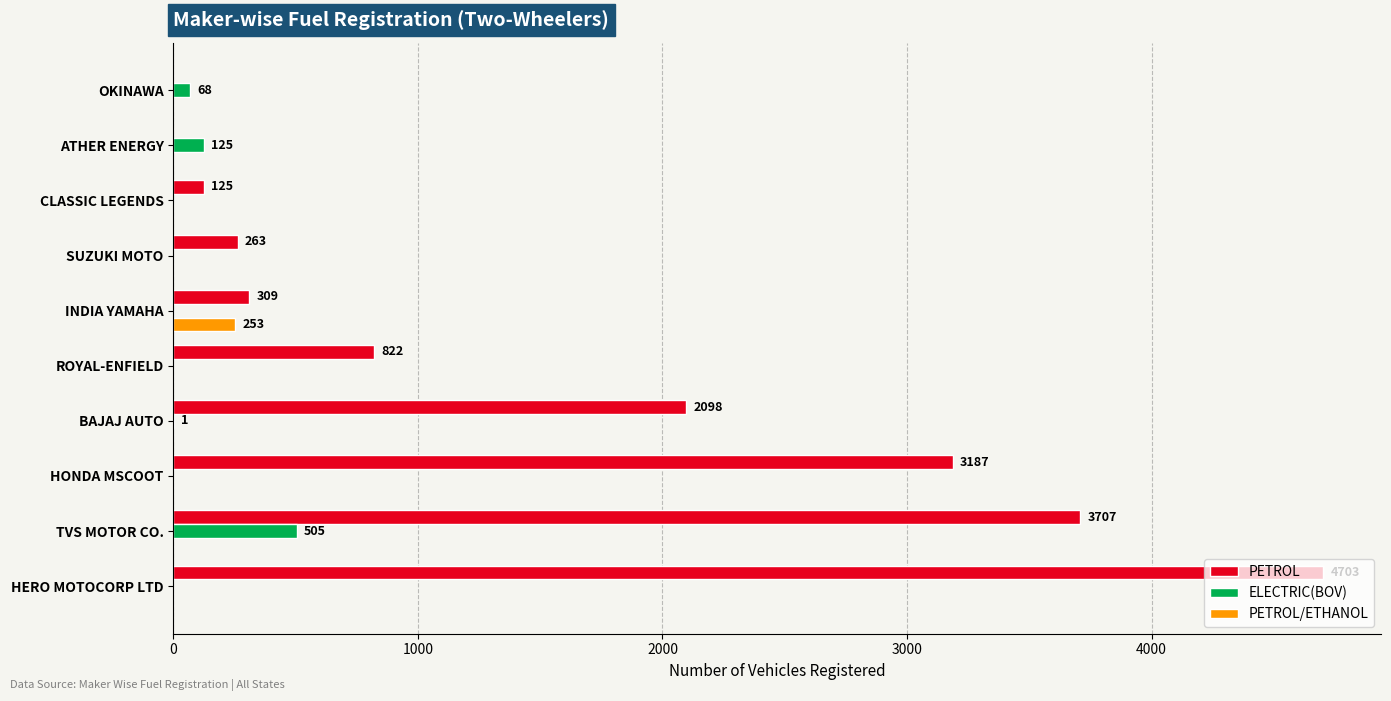

The ELECTRIC(BOV) series shows 320 at ROYAL-ENFIELD. True or false?

False